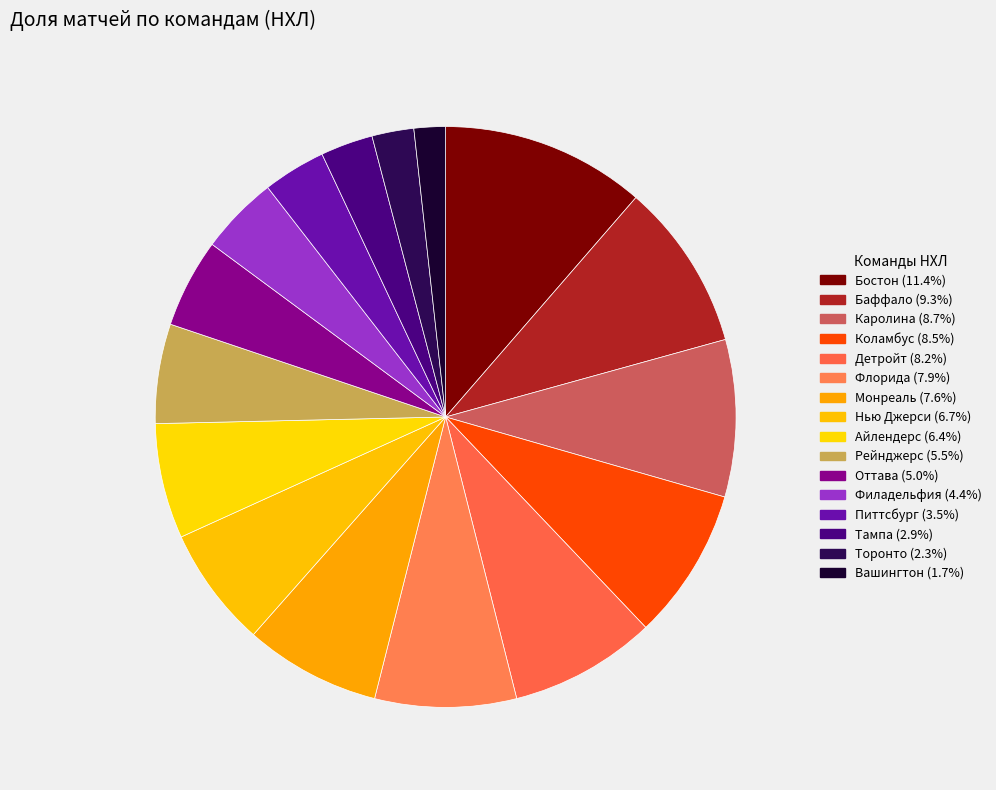

Approximately how many times larger is the value at Рейнджерс compared to Вашингтон?

3.2